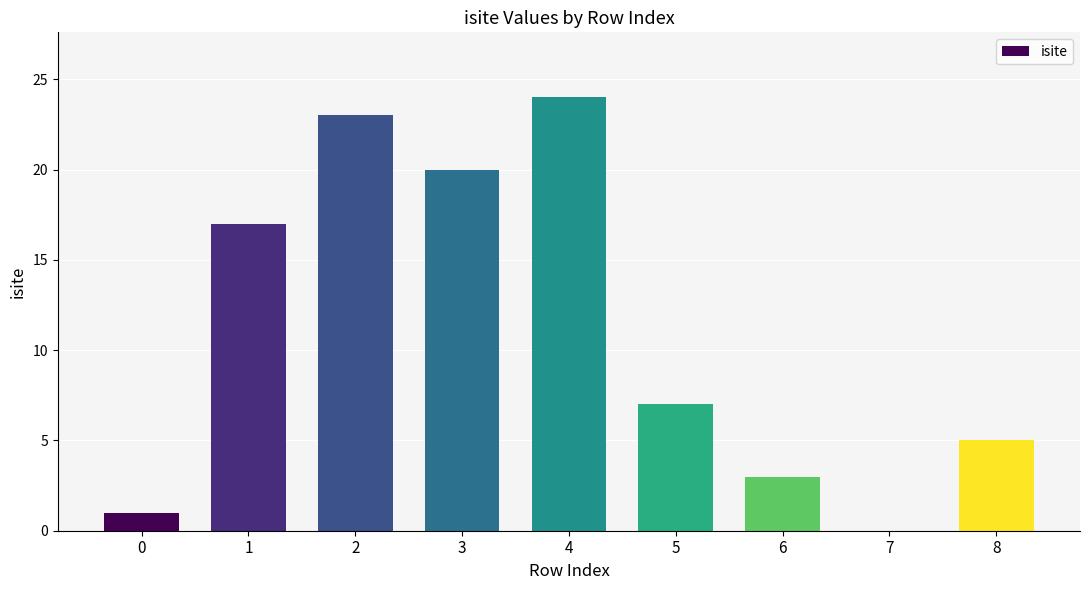

What is the sum of all values?

100